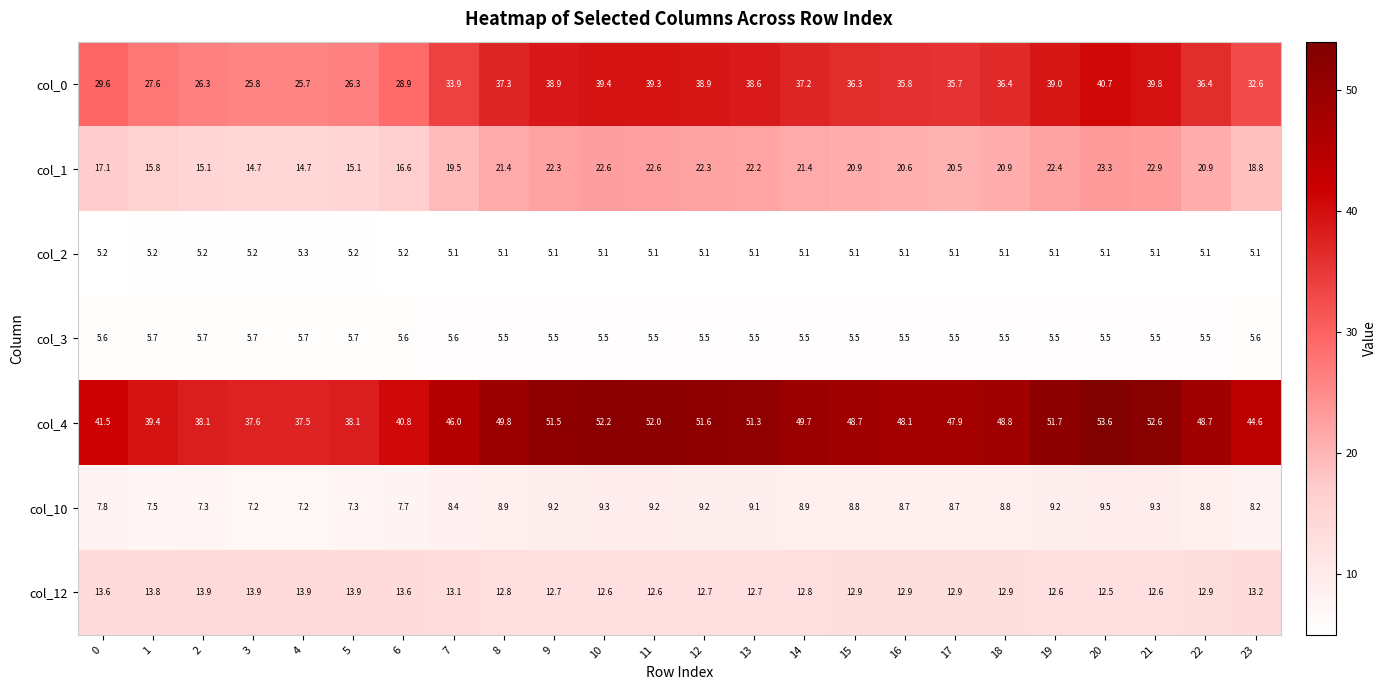

What is the difference between the highest and lowest values at 17?

42.8